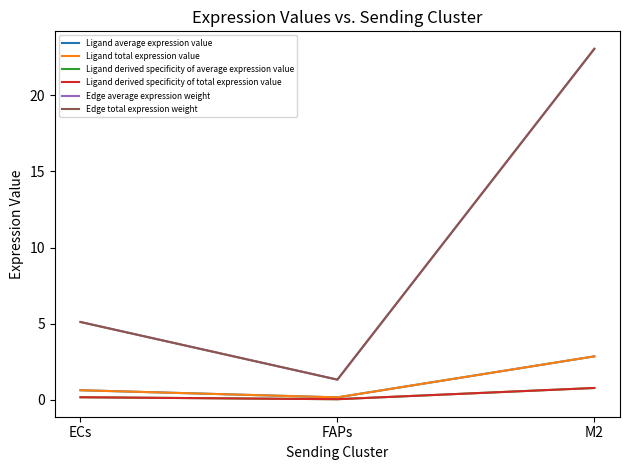

Read the Edge average expression weight value at FAPs.

1.3